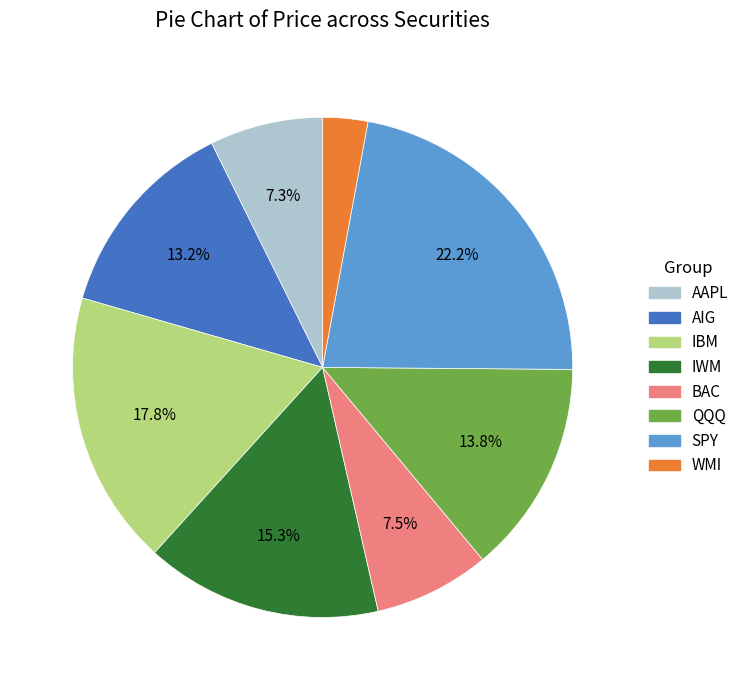

True or false: IBM accounts for 28% of the total.

False